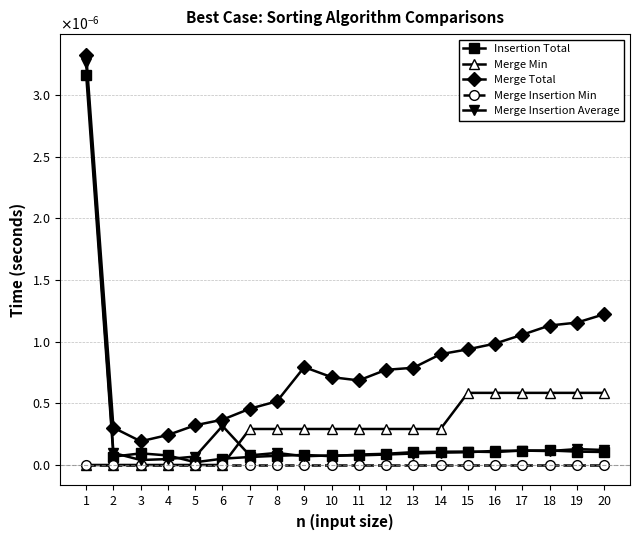

At which label is Merge Insertion Average closest to 0?

3